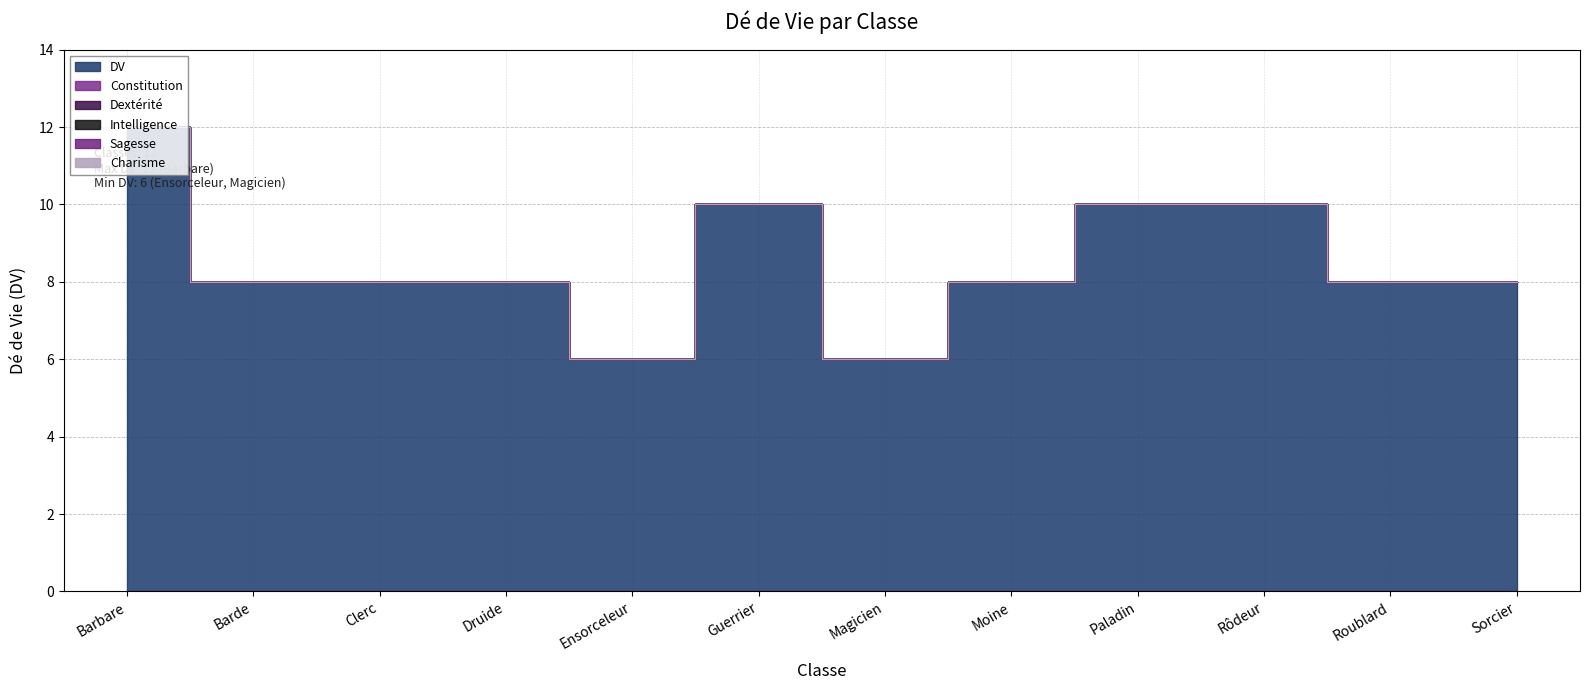

True or false: Constitution has more than 0 interior local peaks.

False